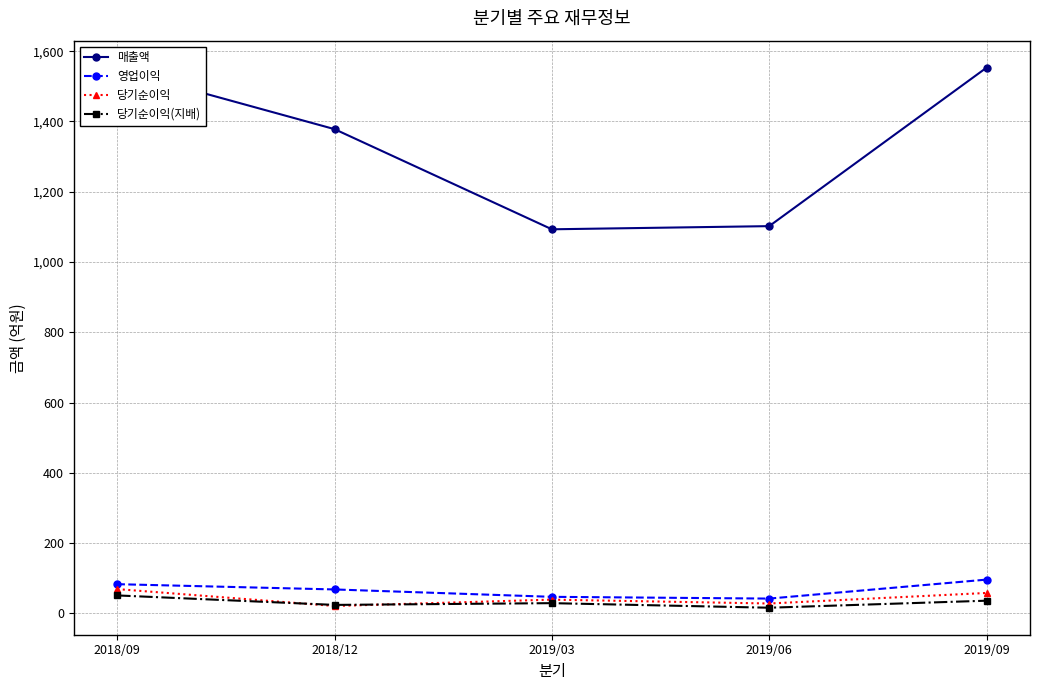

In 매출액, how many points are lower than both neighbors (excluding endpoints)?

1